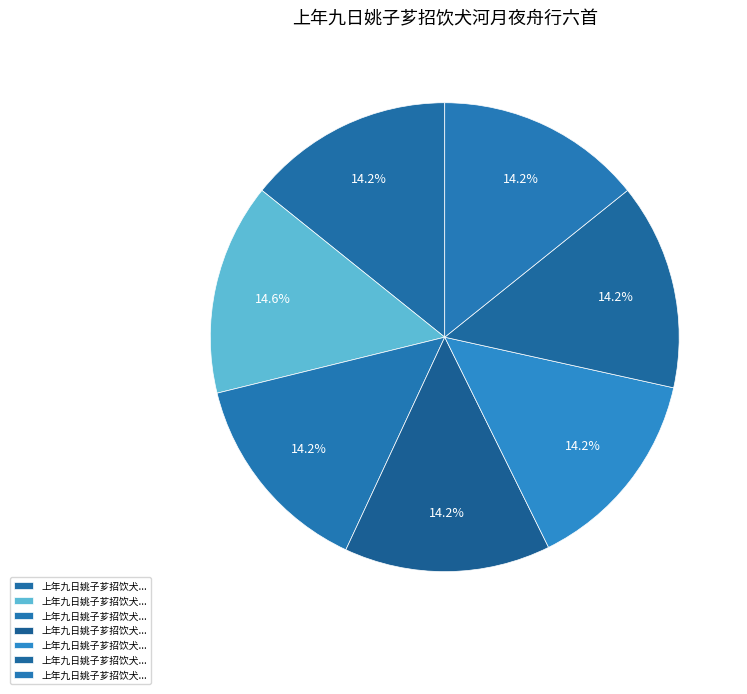

Count the number of slices in the pie.

7